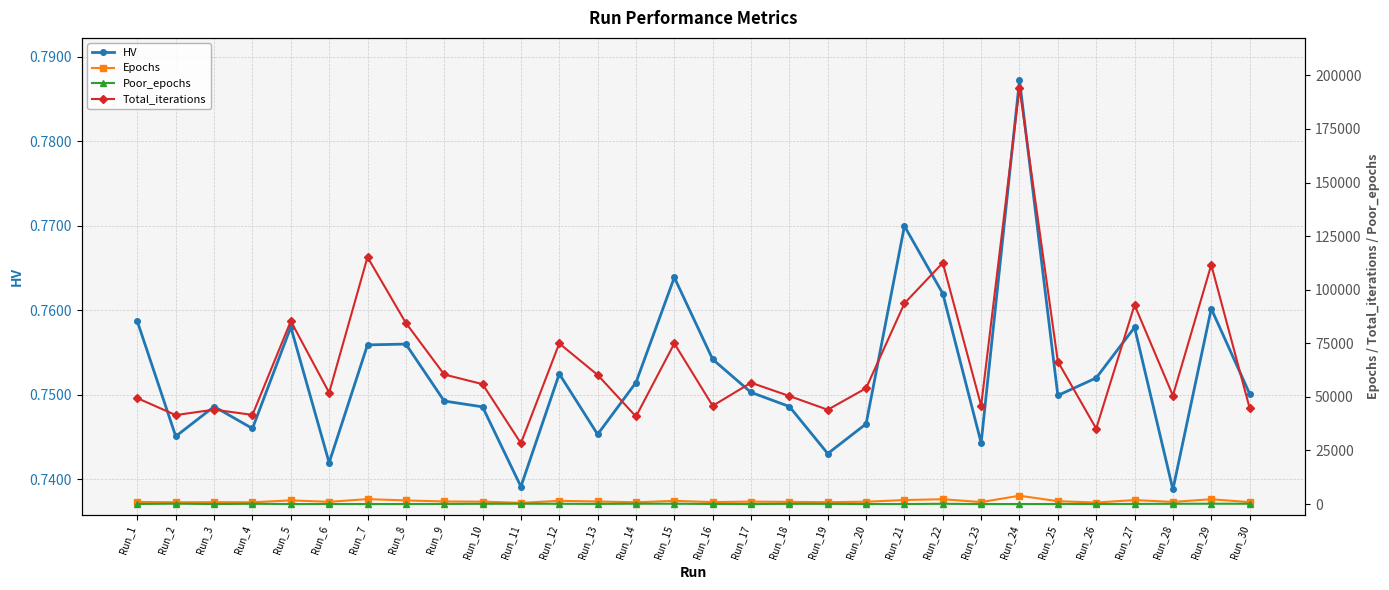

The value of HV at Run_11 is 1.2. True or false?

False